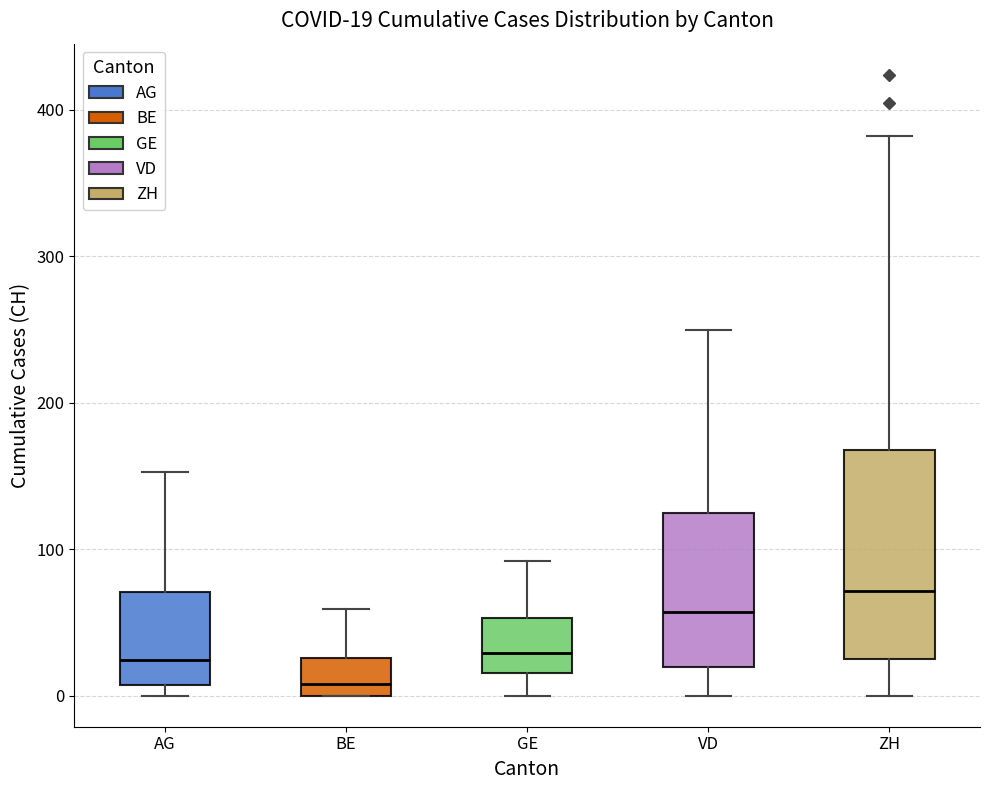

Which box is the tallest, from its lower edge to its upper edge?

ZH